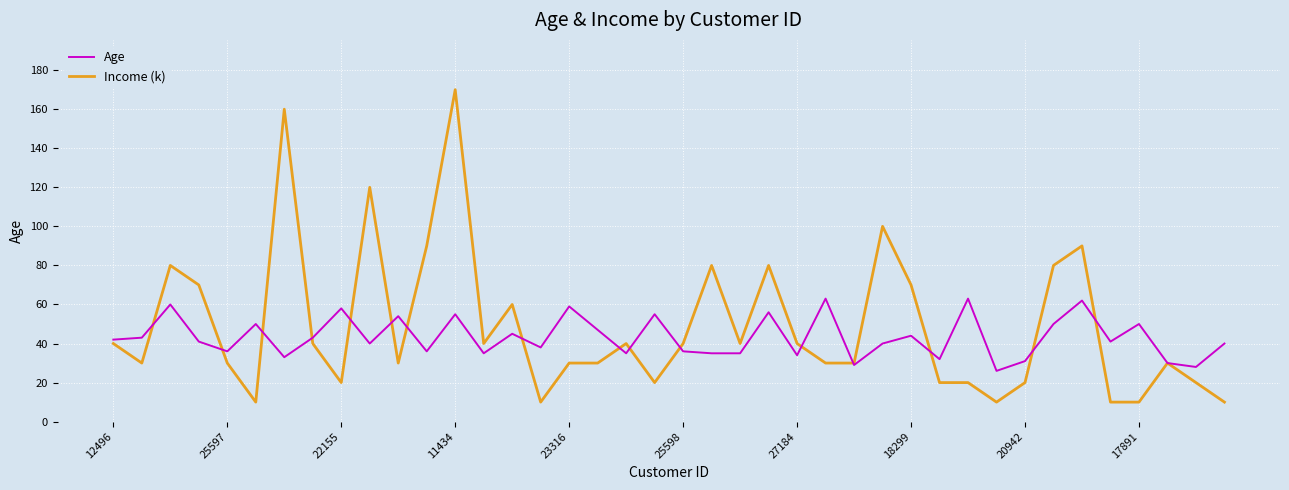

List the series in order of their peak value, highest first.

Income (k), Age